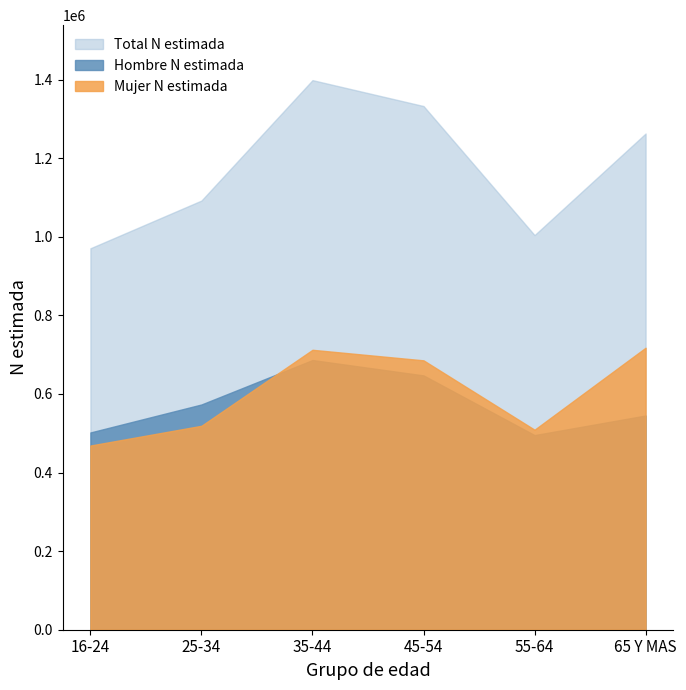

Which series has the largest total across all categories?

Total N estimada